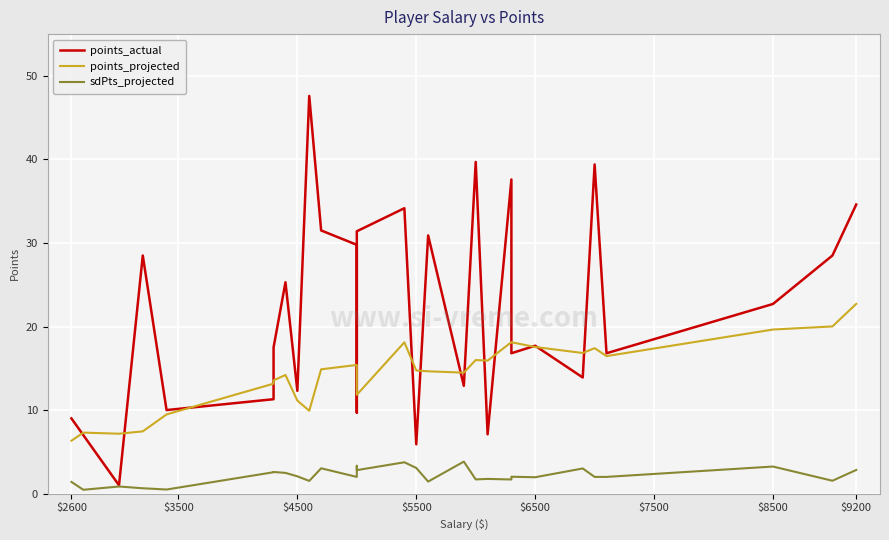

Is this an area chart (filled region under the line)?

No